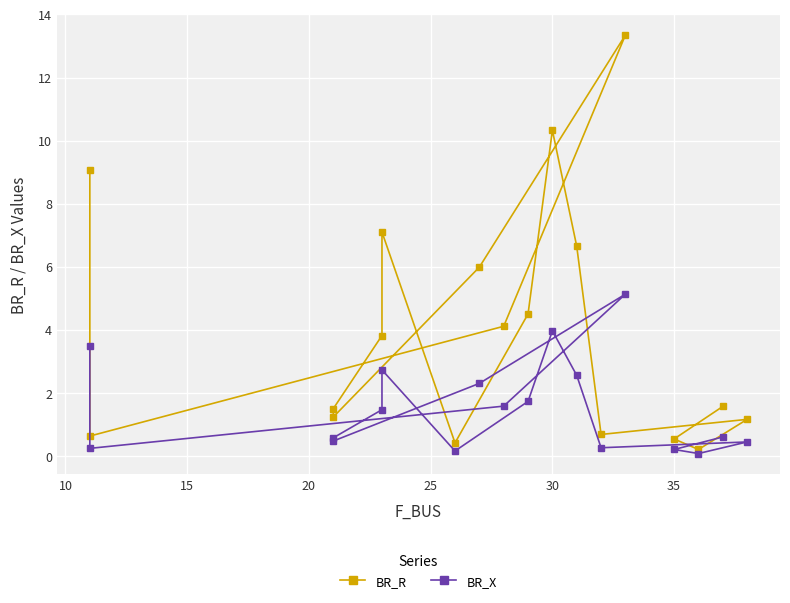

Reading left to right, list all the values displayed in this chart.

BR_R: 9.1	0.6	4.1	13.3	6.0	1.2	1.5	3.8	7.1	0.4	4.5	10.3	6.7	0.7	1.2	0.2	0.5	1.6
BR_X: 3.5	0.2	1.6	5.1	2.3	0.5	0.6	1.5	2.7	0.2	1.7	4.0	2.6	0.3	0.4	0.1	0.2	0.6